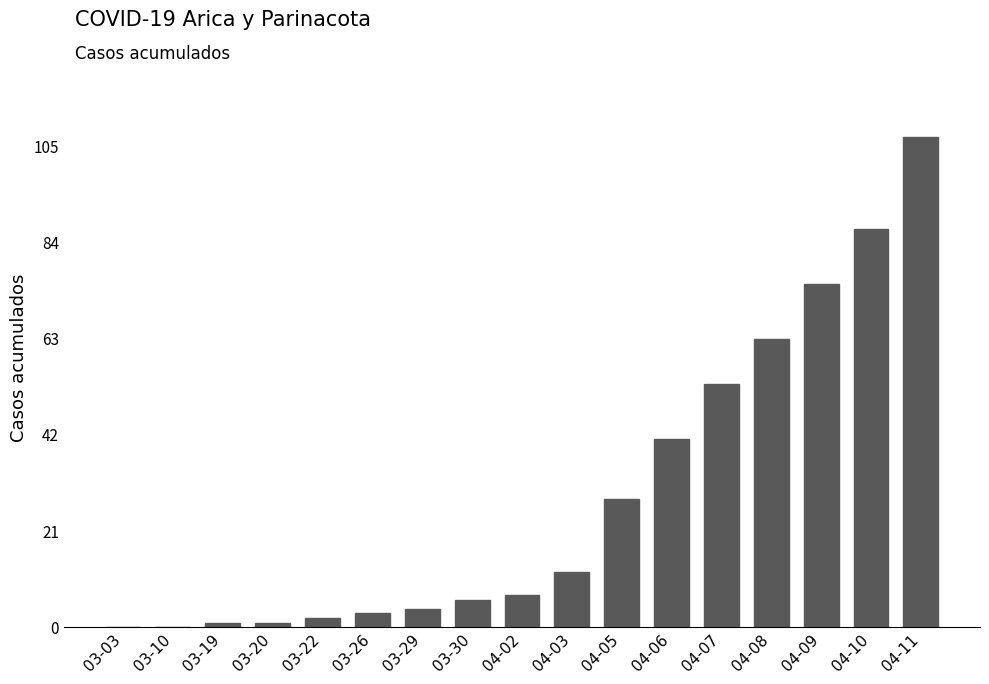

What is the ratio of the value at 03-29 to the value at 03-26?

1.3